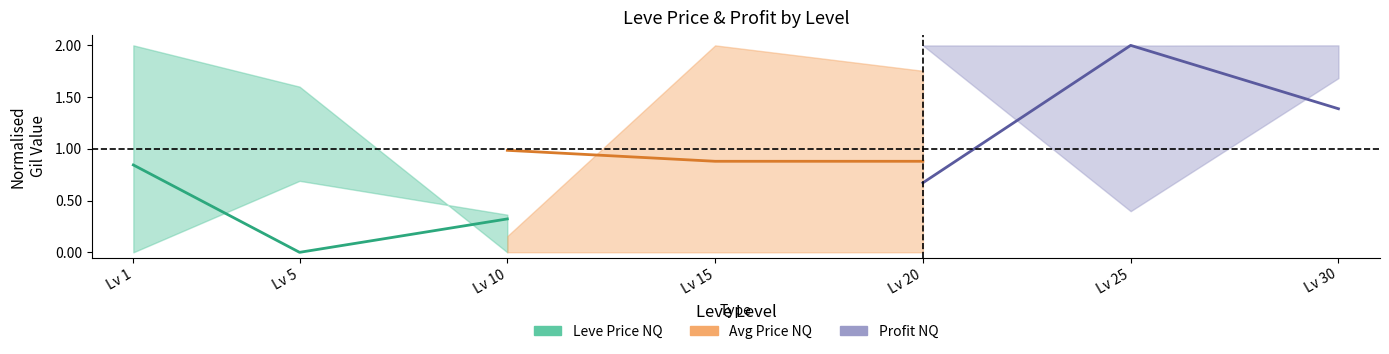

What is the sum of the Leve Price NQ (mid) values at Lv 5 and Lv 10?

0.3